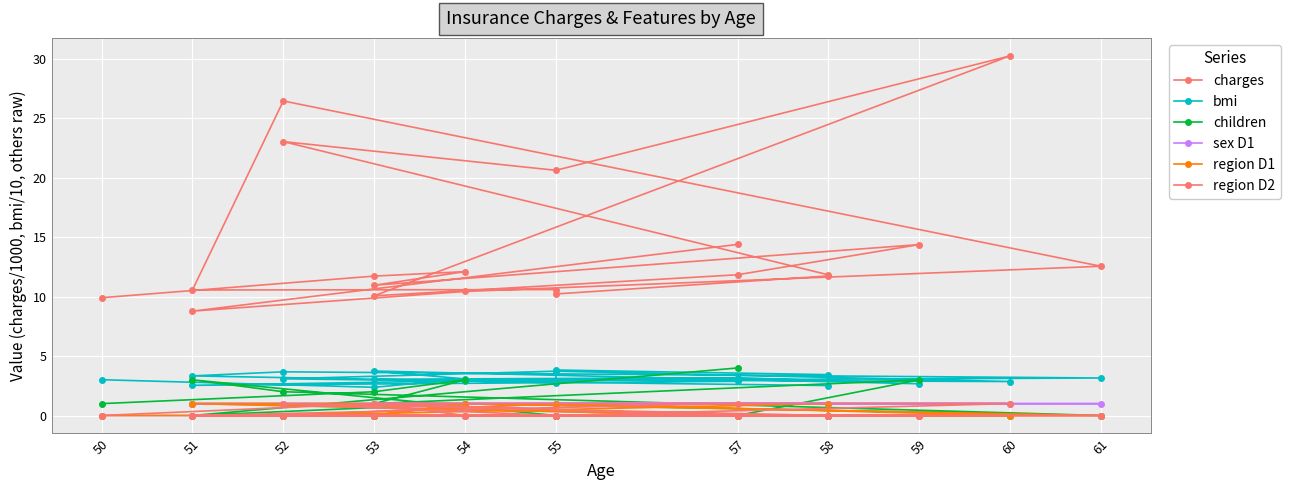

At which label is sex D1 closest to 0?

50